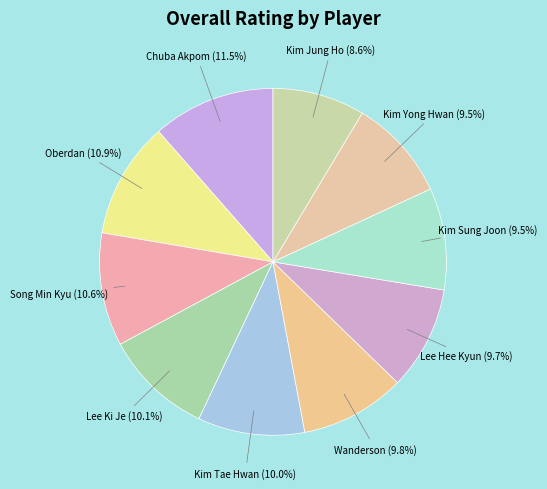

To the nearest percent, what is the difference between the largest and smallest slice percentages?

3%